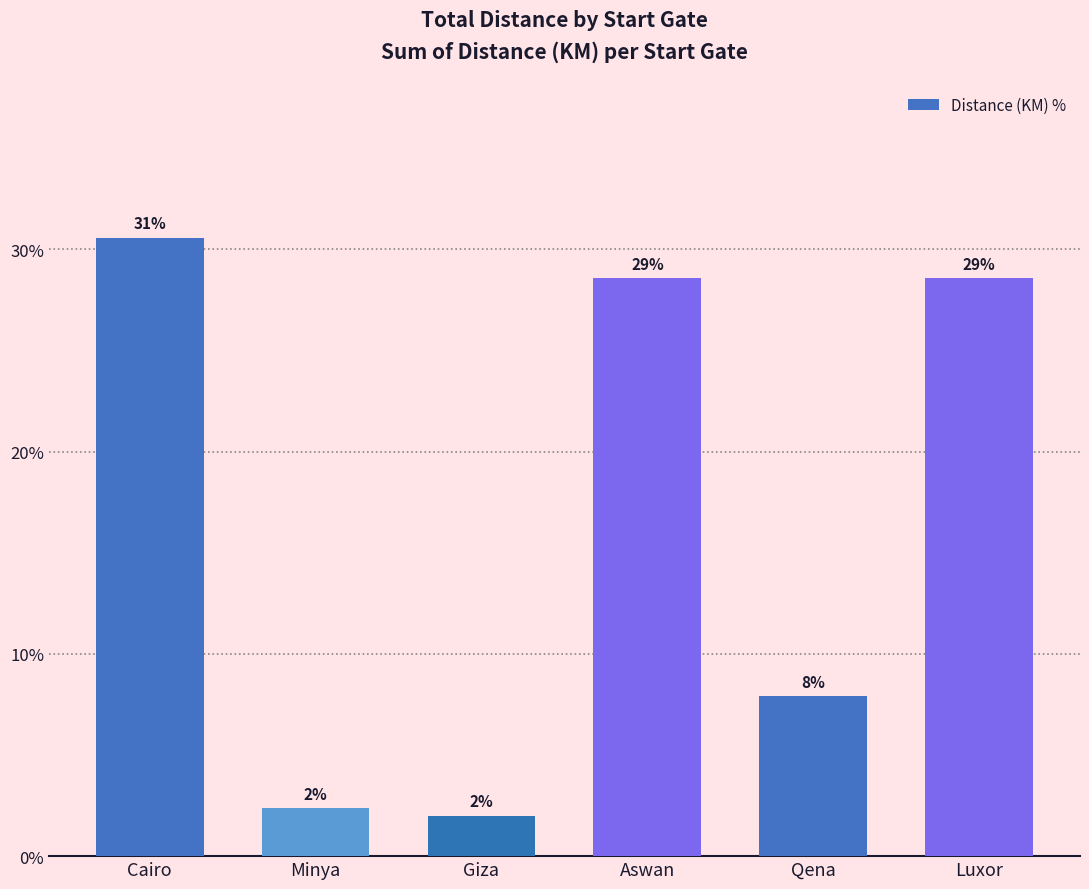

What is the difference between the maximum and second lowest values?

28.2